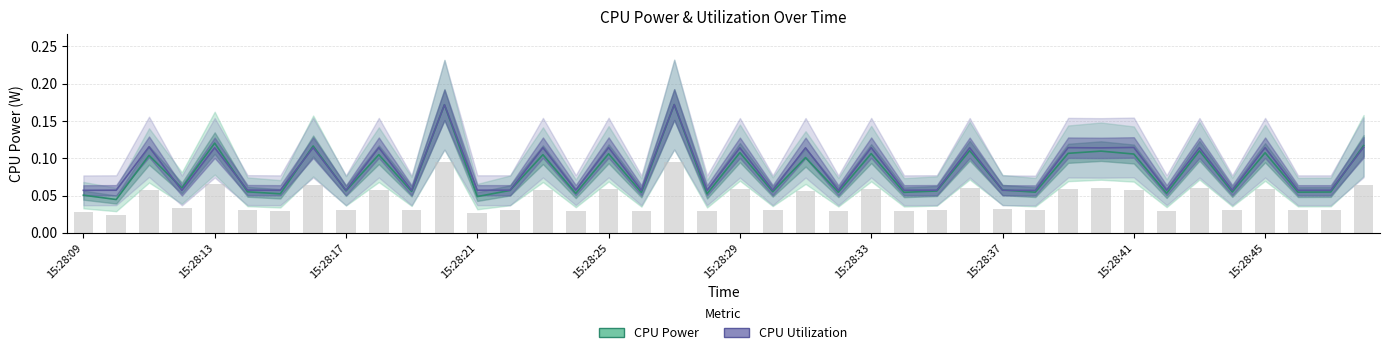

Which category has the highest value across all series?

18